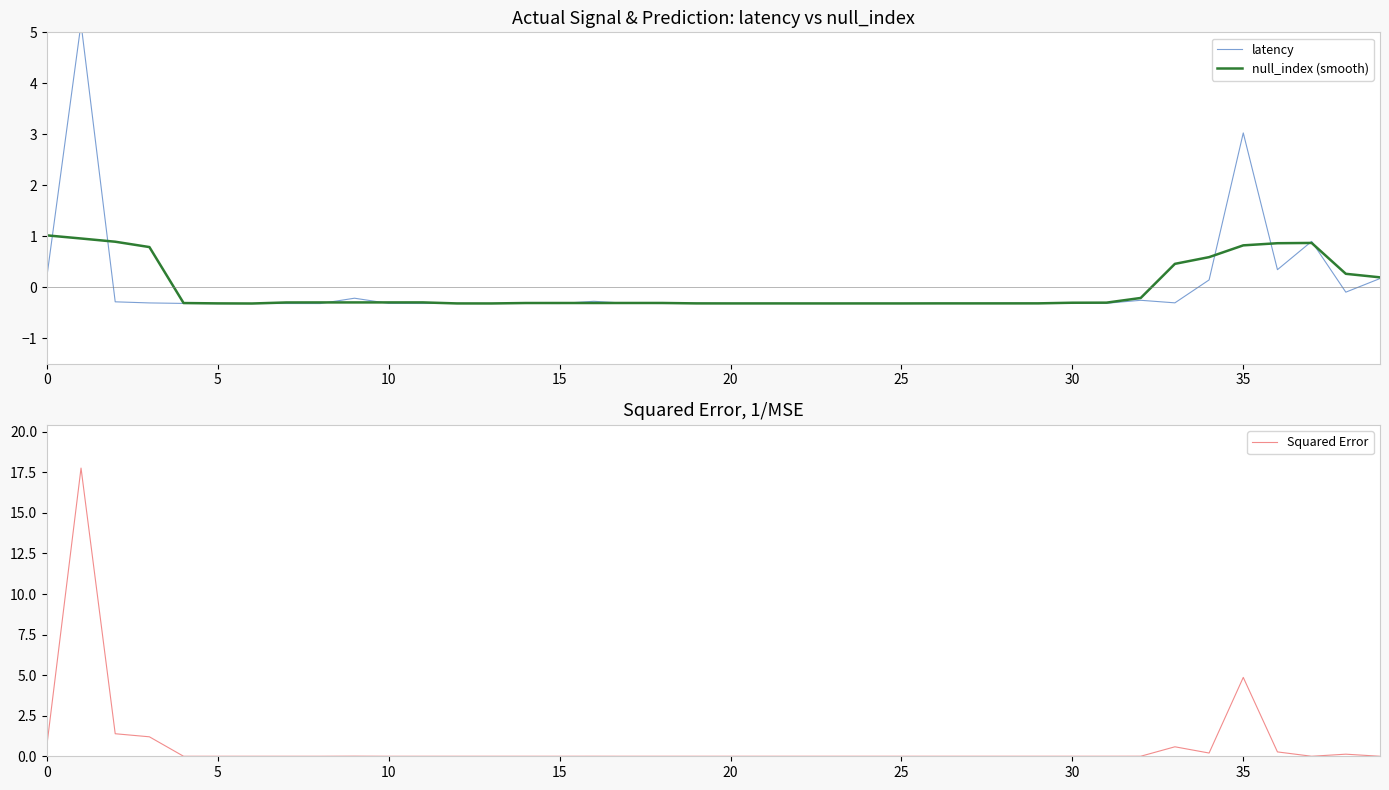

What is the minimum value for latency?

-0.3